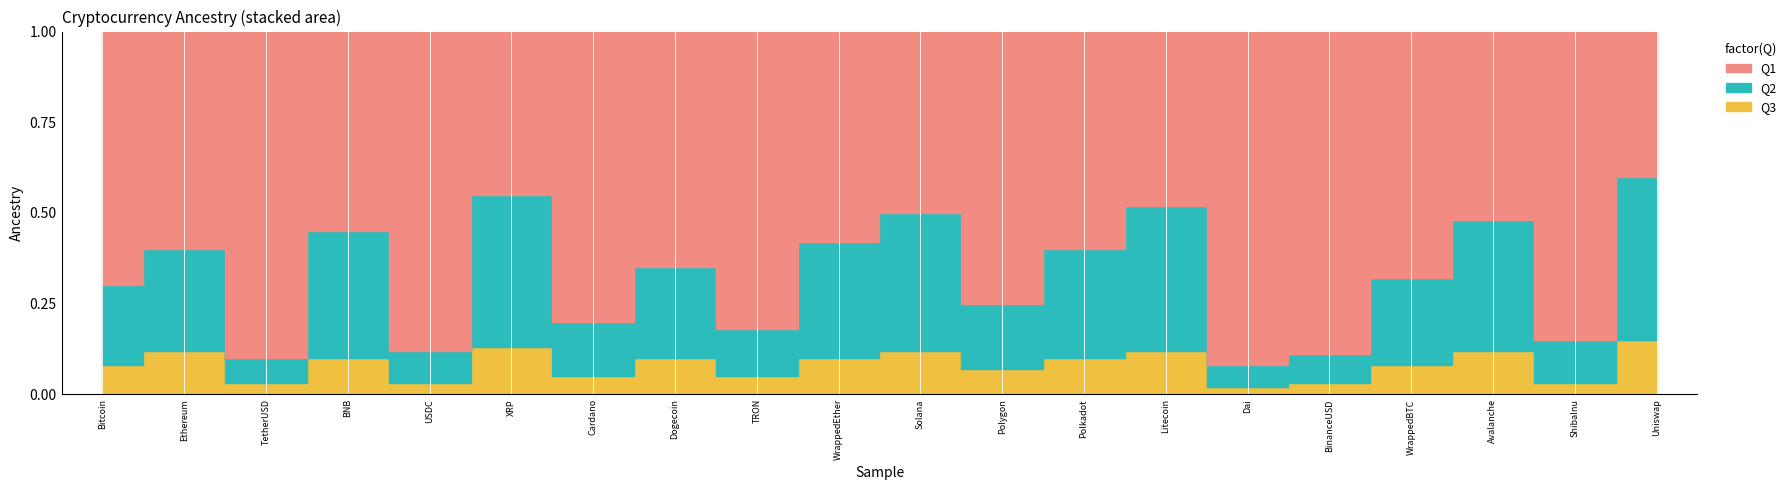

List the series in order of their overall mean, highest first.

Q1, Q2, Q3